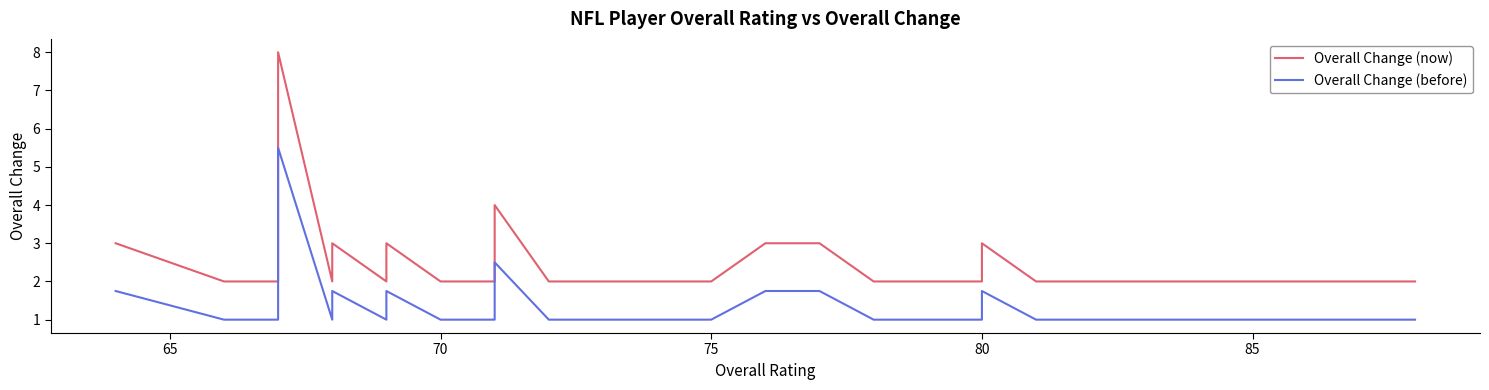

True or false: Overall Change (now) and Overall Change (before) intersect in this chart.

False